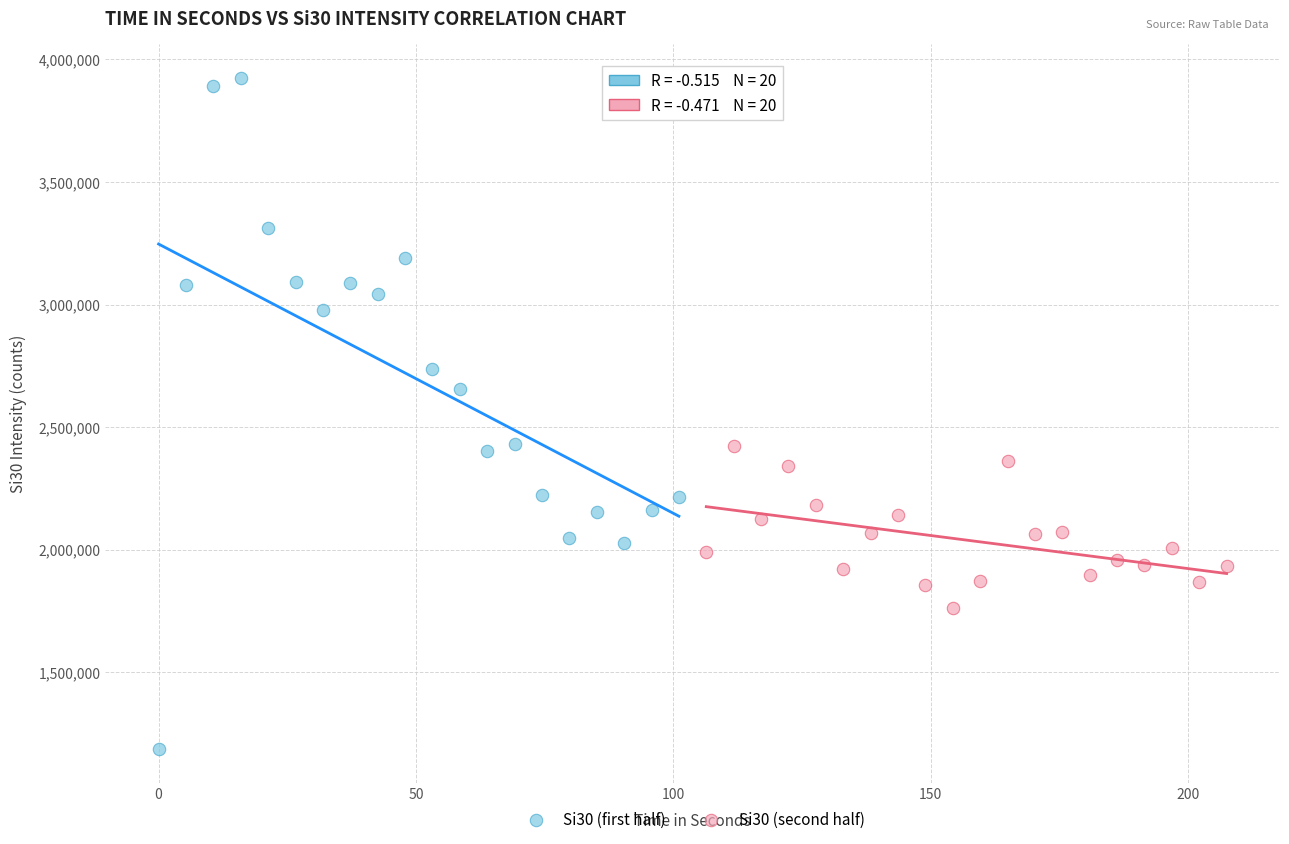

Which series contains the highest Y value?

Si30 (first half)